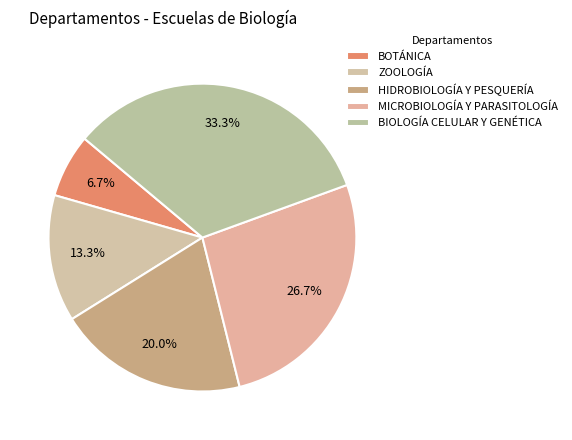

Is it true that BIOLOGÍA CELULAR Y GENÉTICA is 33% of the pie?

True